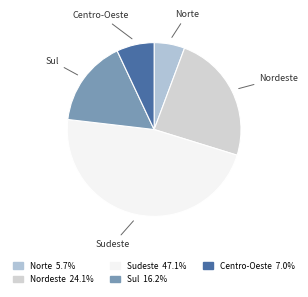

To the nearest percent, what is the combined percentage of Sudeste and Centro-Oeste?

54%